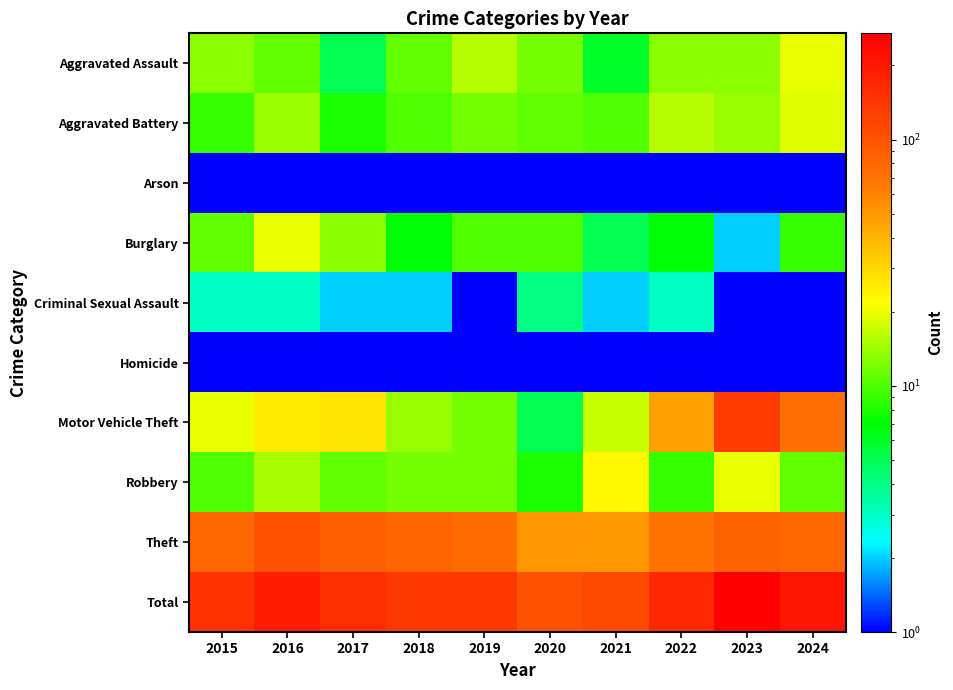

List the series in order of their peak value, highest first.

Total, Motor Vehicle Theft, Theft, Robbery, Aggravated Assault, Burglary, Aggravated Battery, Criminal Sexual Assault, Arson, Homicide